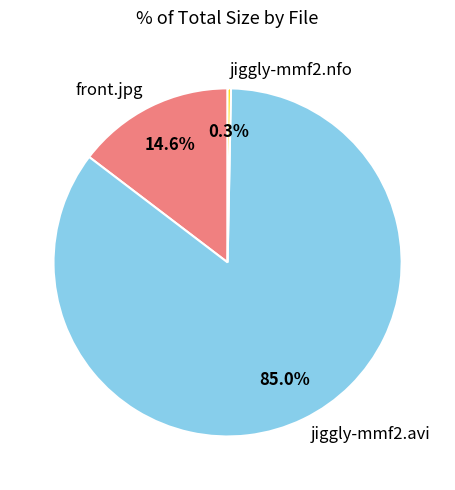

Which slice is the smallest?

jiggly-mmf2.nfo